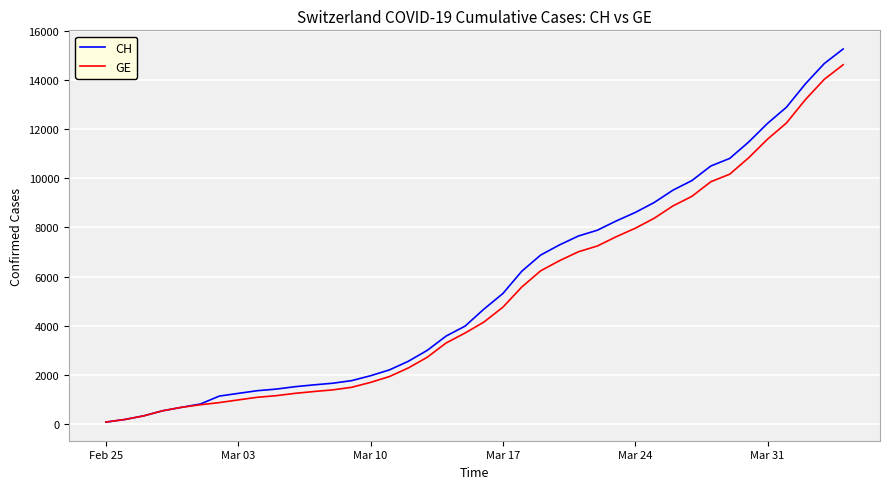

What is the highest value of the CH series?

15267